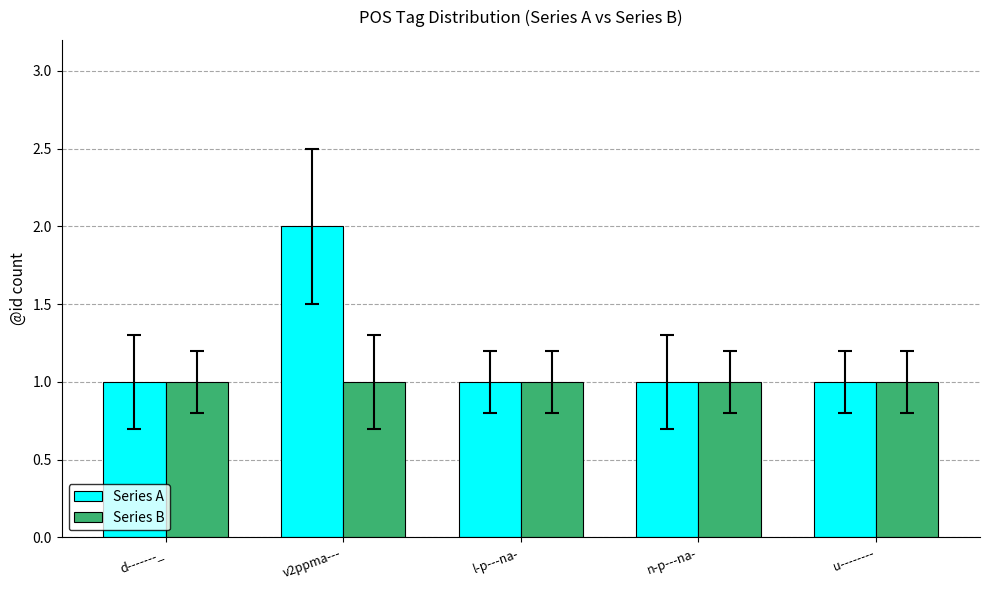

Which series has the largest total across all categories?

Series A